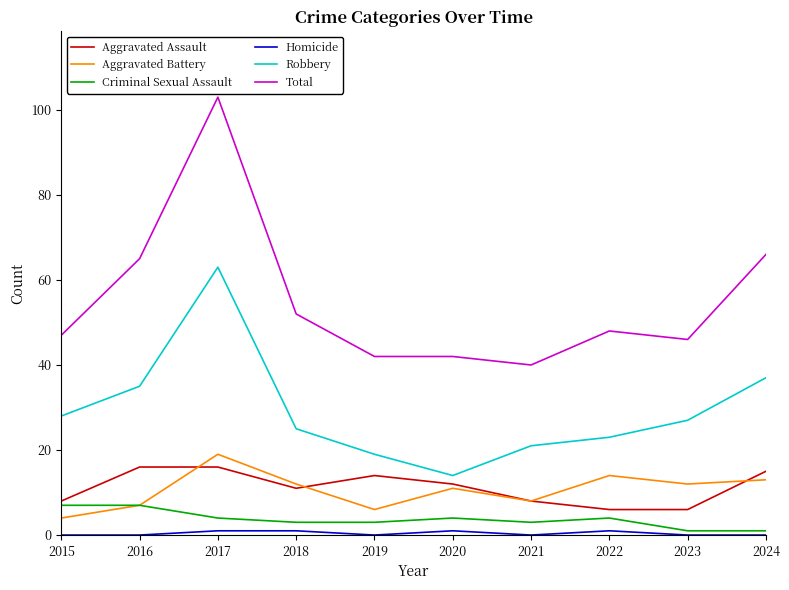

True or false: Total and Aggravated Assault cross at least once.

False